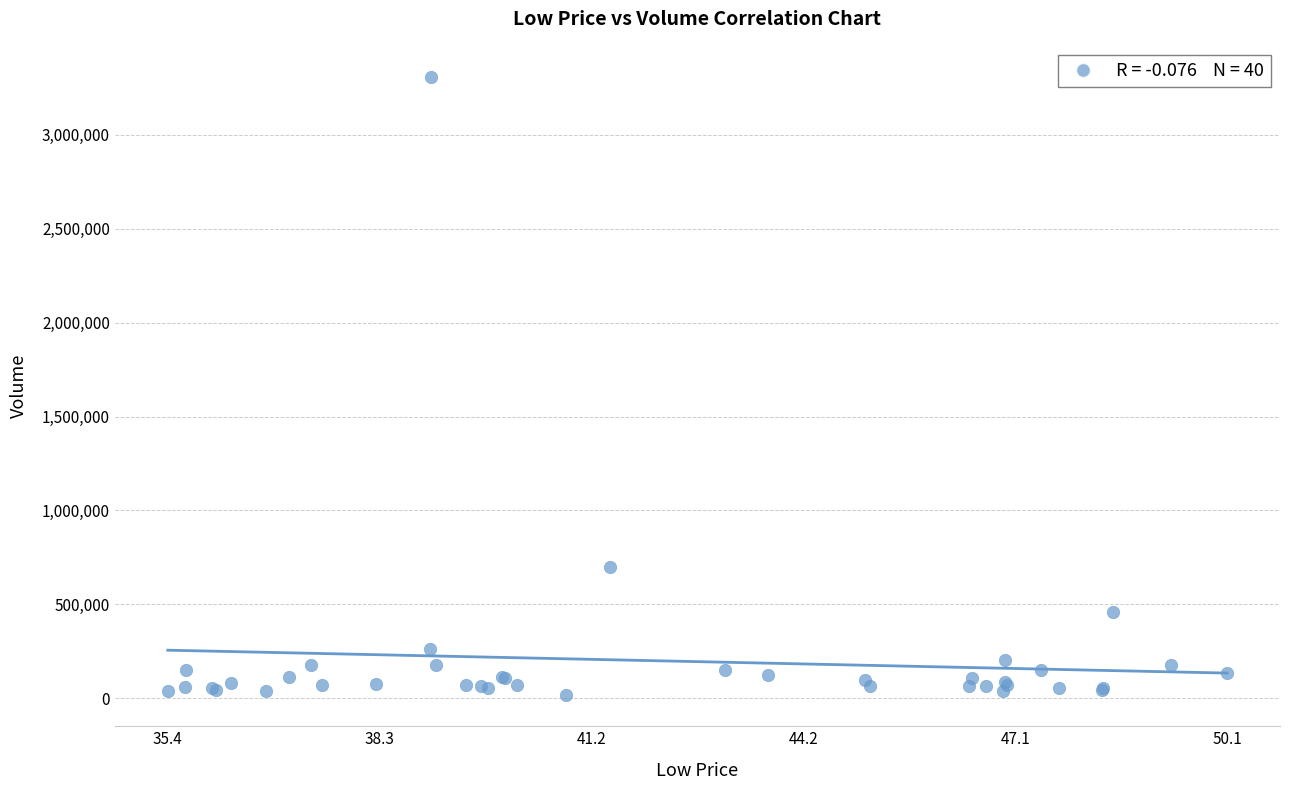

What Y value in the scatter plot is closest to 1662100?

699700